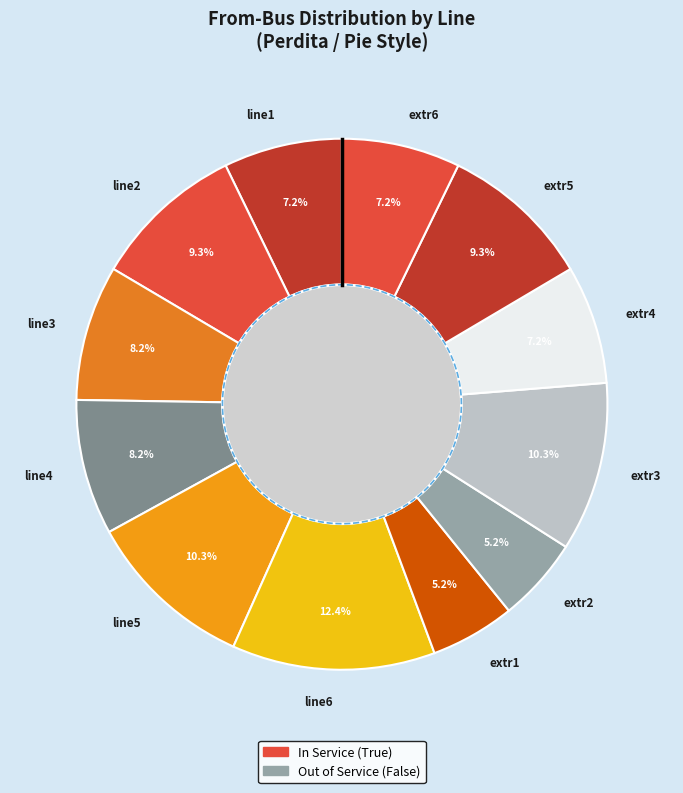

Is there a majority slice in this chart?

No